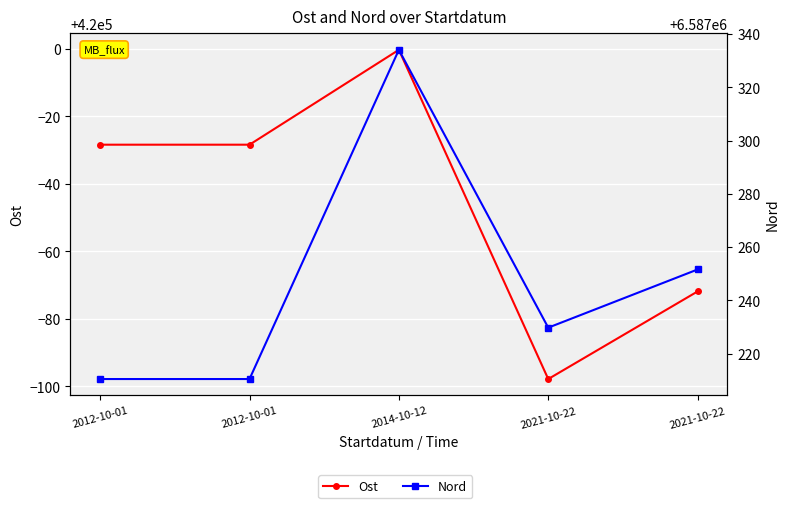

Reading left to right, list all the values displayed in this chart.

Ost: 2012-10-01=419971.6	2012-10-01=419971.6	2014-10-12=419999.8	2021-10-22=419902.2	2021-10-22=419928.1
Nord: 2012-10-01=6587210.5	2012-10-01=6587210.5	2014-10-12=6587334.1	2021-10-22=6587229.8	2021-10-22=6587251.6